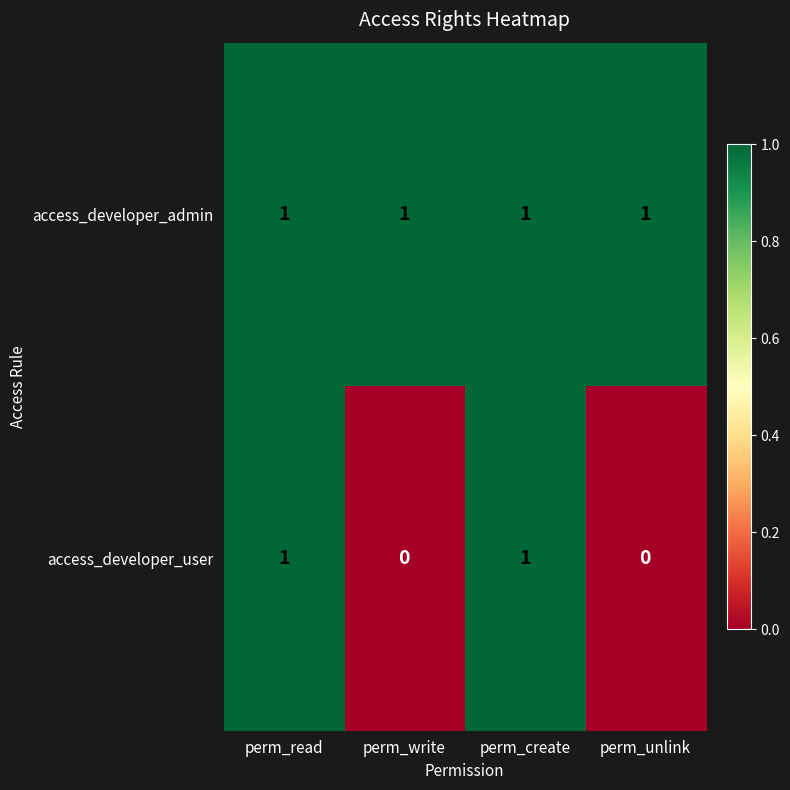

At perm_write, list the series in order from smallest to largest.

access_developer_user, access_developer_admin